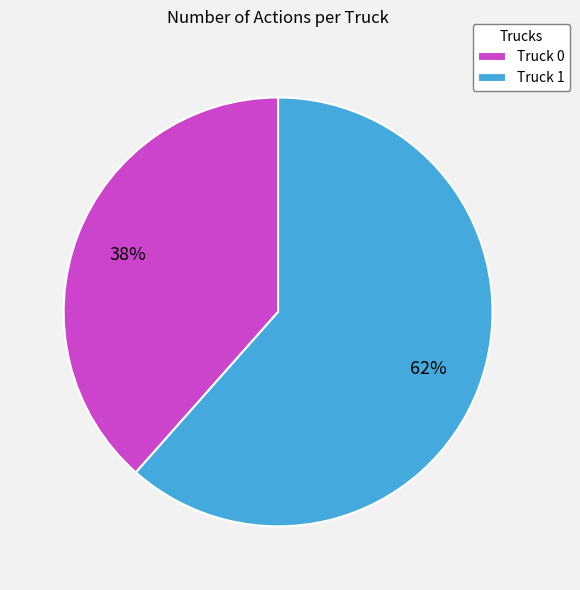

Which category has the biggest portion of the pie?

Truck 1